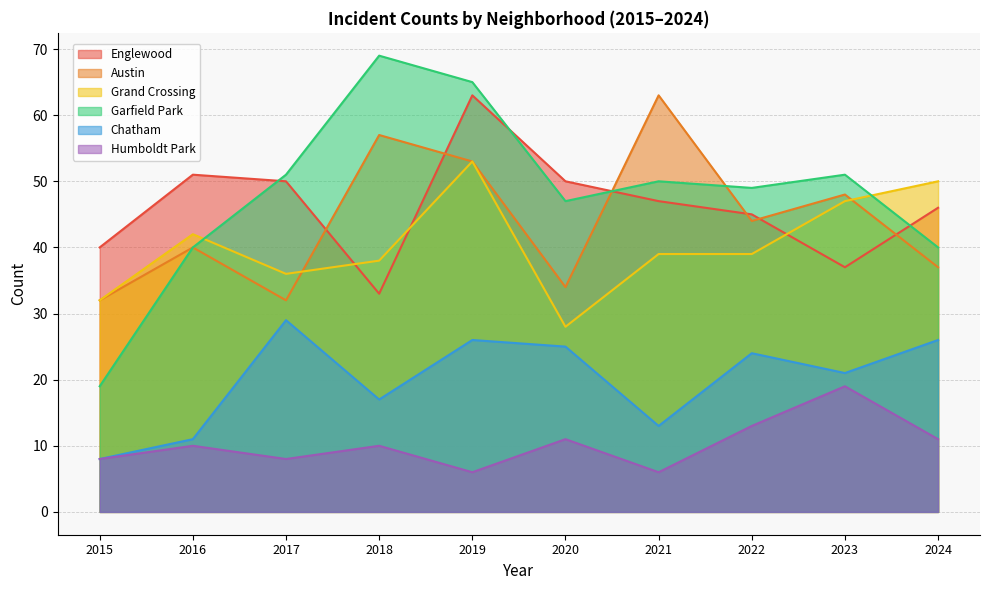

What is the total value across all series at 2022?

214